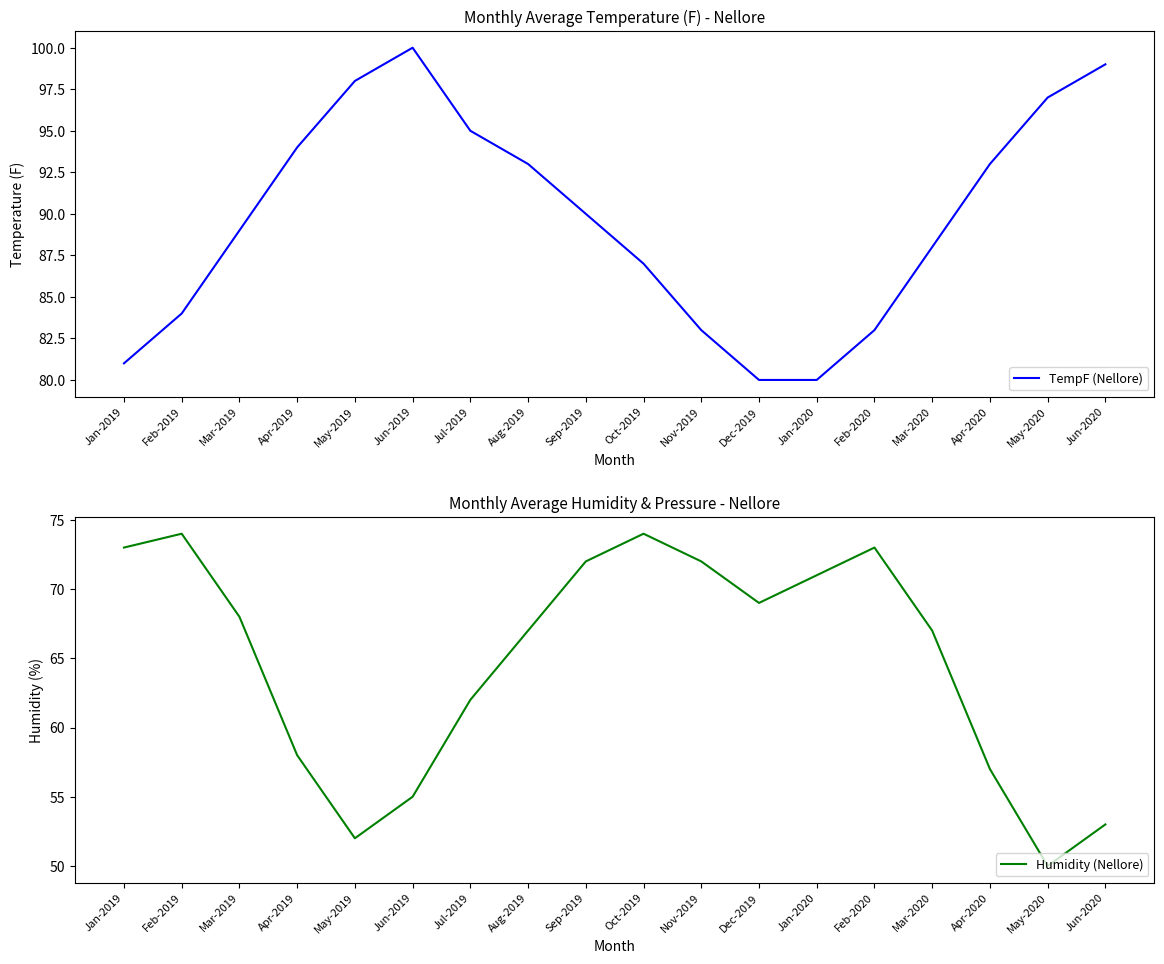

Reading right to left, list all the values displayed in this chart.

TempF (Nellore): 99	97	93	88	83	80	80	83	87	90	93	95	100	98	94	89	84	81
Humidity (Nellore): 53	50	57	67	73	71	69	72	74	72	67	62	55	52	58	68	74	73